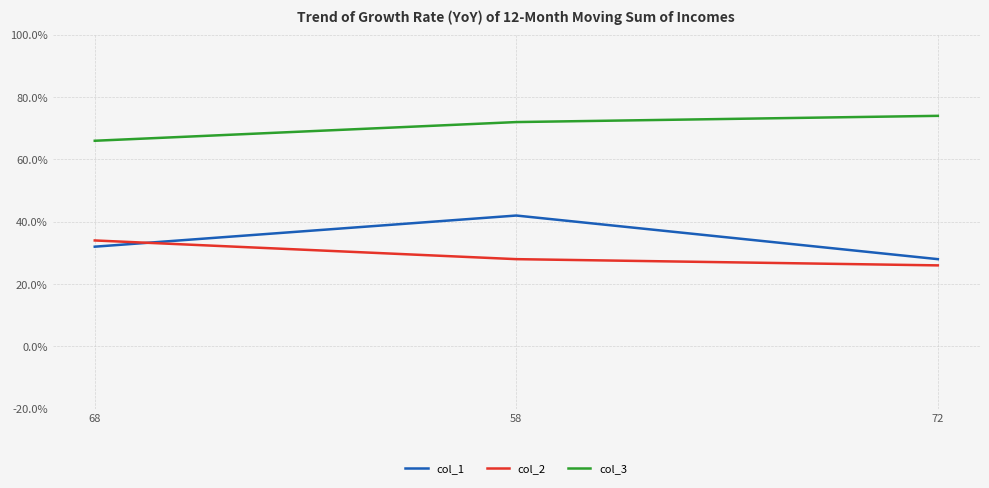

What is the highest value of the col_2 series?

34